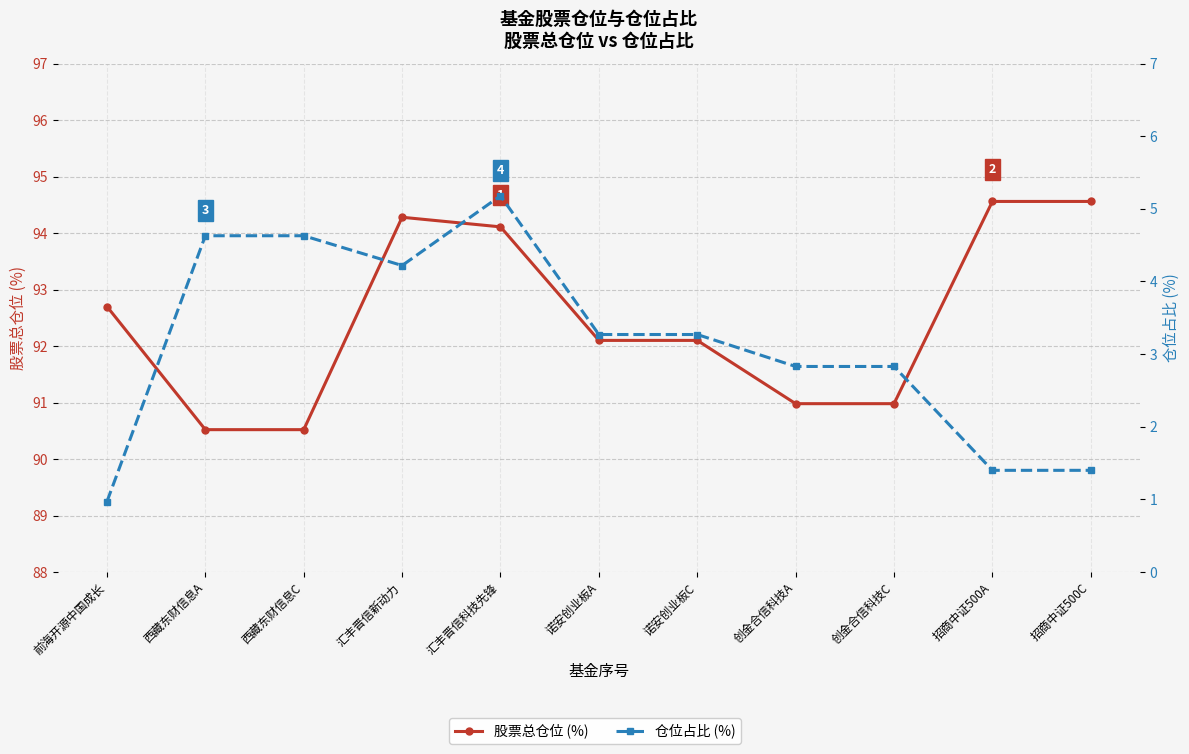

What is the maximum value for 仓位占比 (%)?

5.2